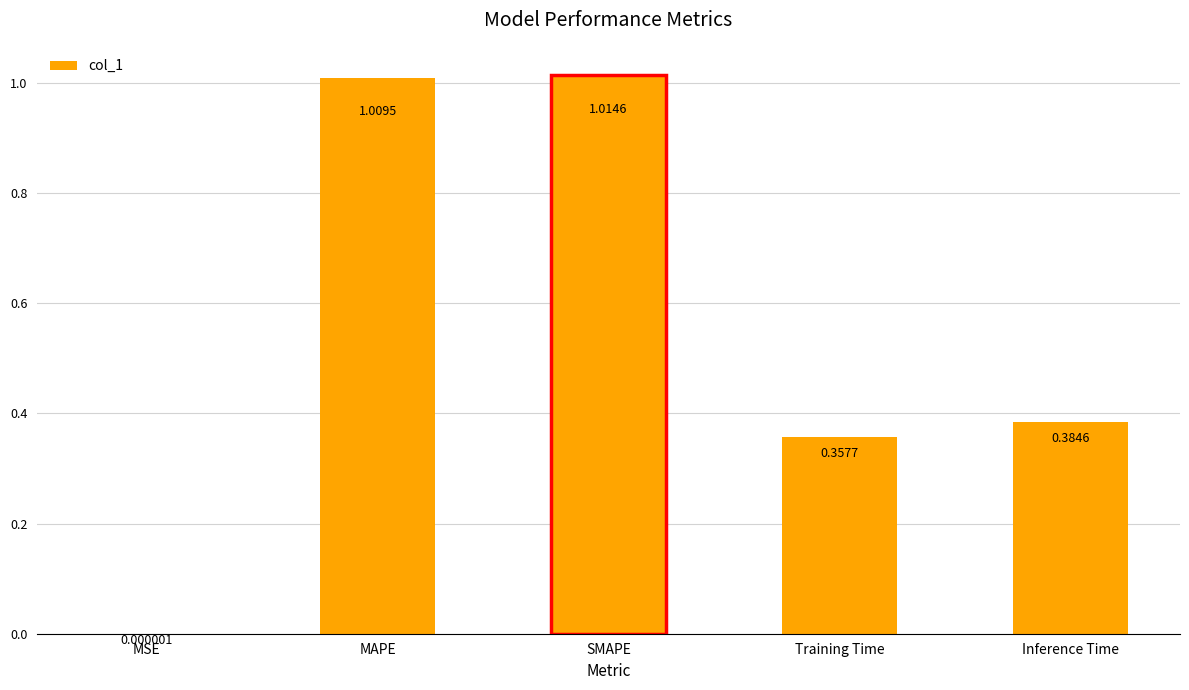

Which category has the highest value across all series?

SMAPE